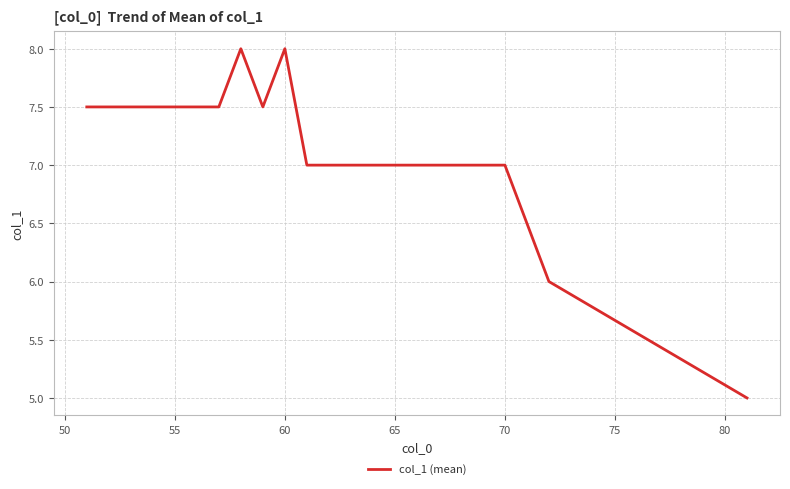

Is this an area chart (filled region under the line)?

No